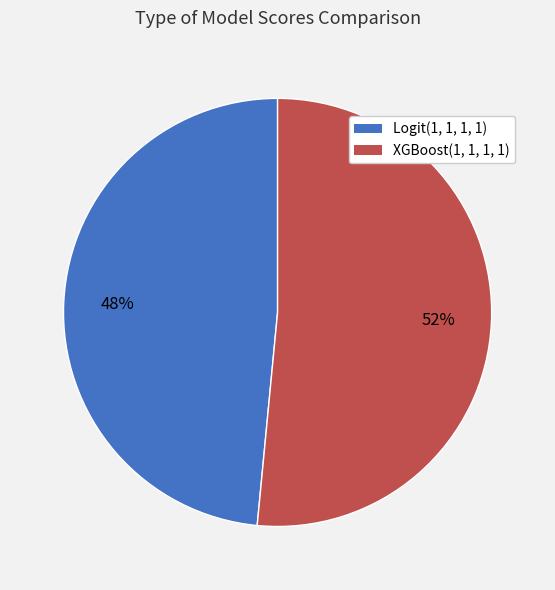

Which slice represents more than half of the pie?

XGBoost(1, 1, 1, 1)